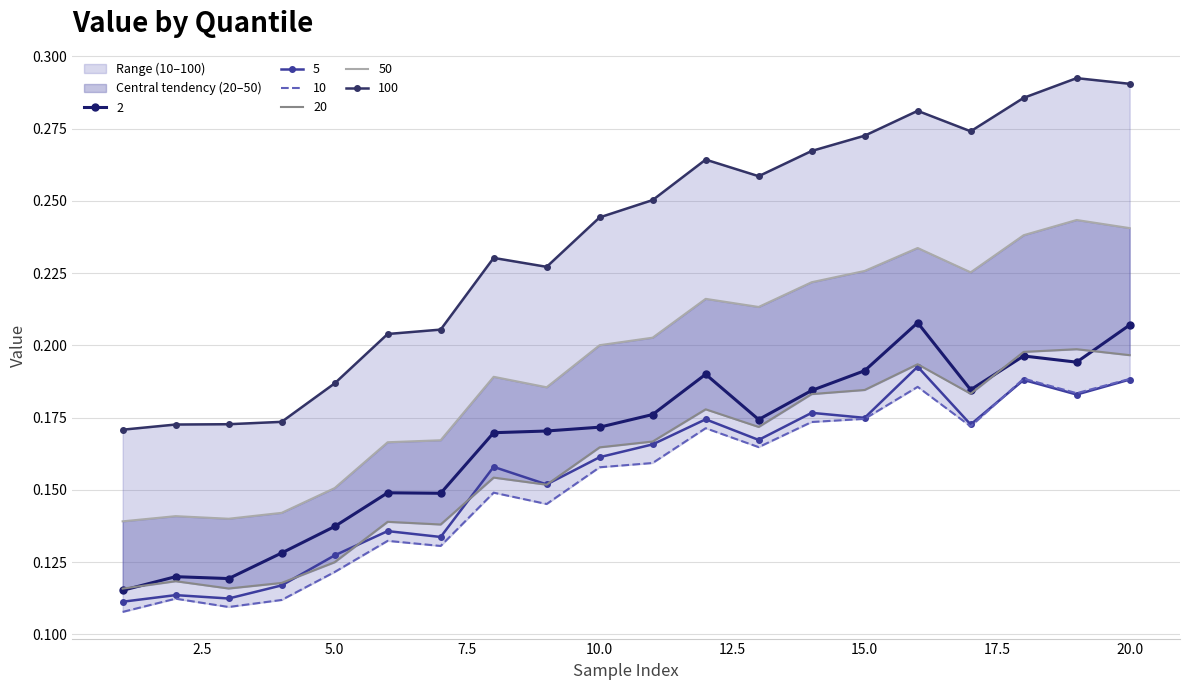

At which category is the sum across all series the highest?

20